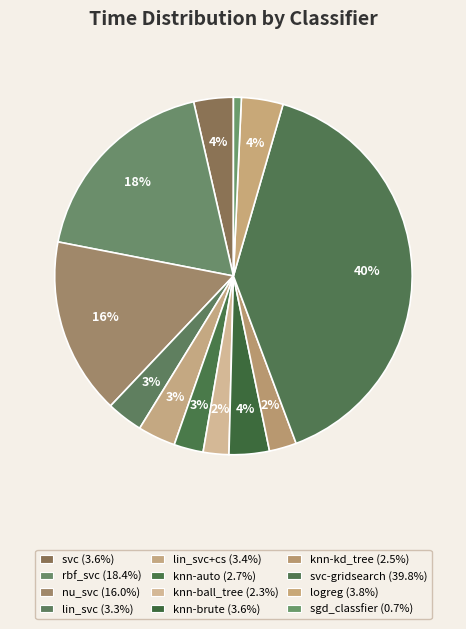

Count the number of slices in the pie.

12